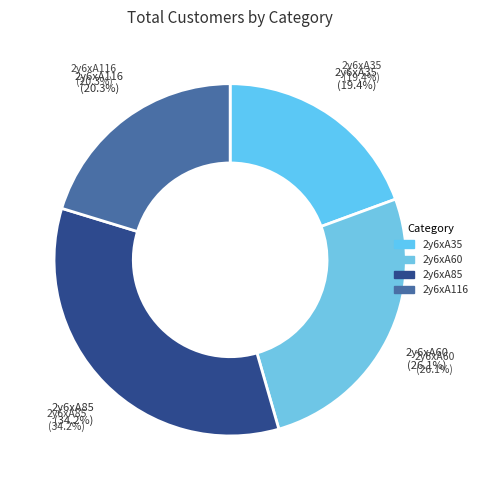

What portion of the pie excludes 2y6xA85?

65.8%